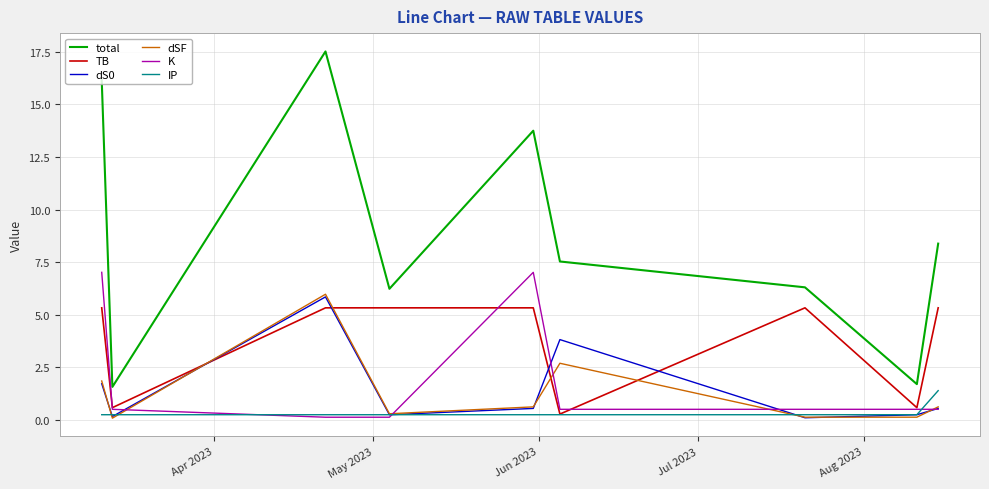

True or false: dSF and total intersect in this chart.

False